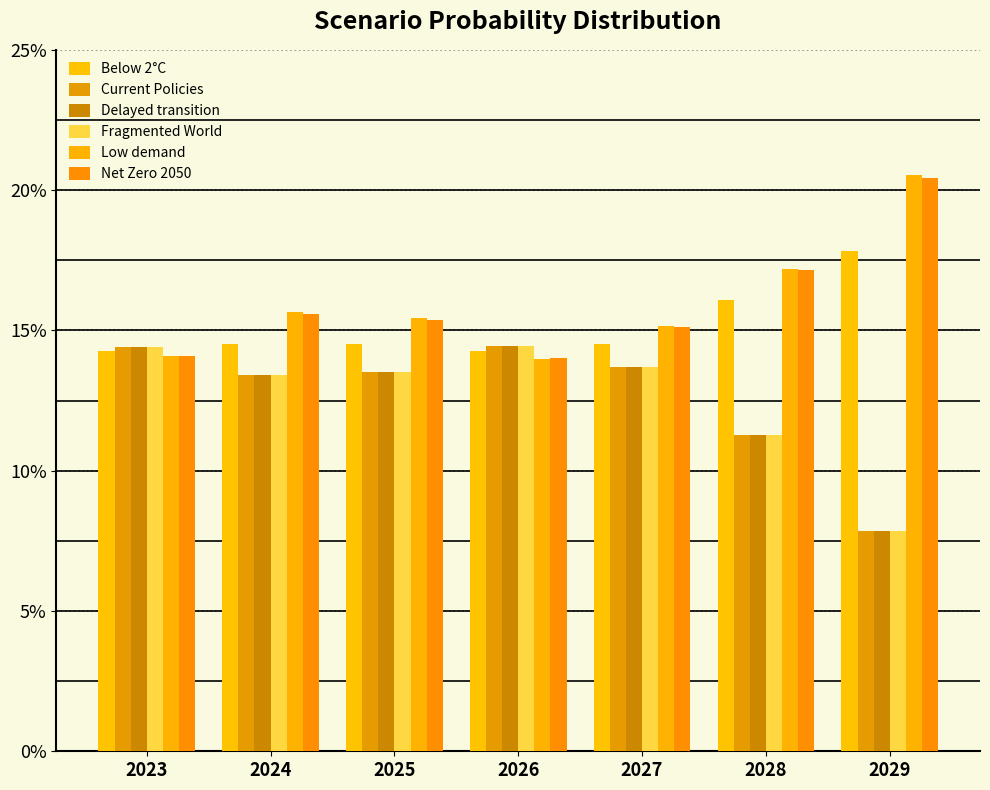

At which label does Below 2°C reach its minimum?

2023